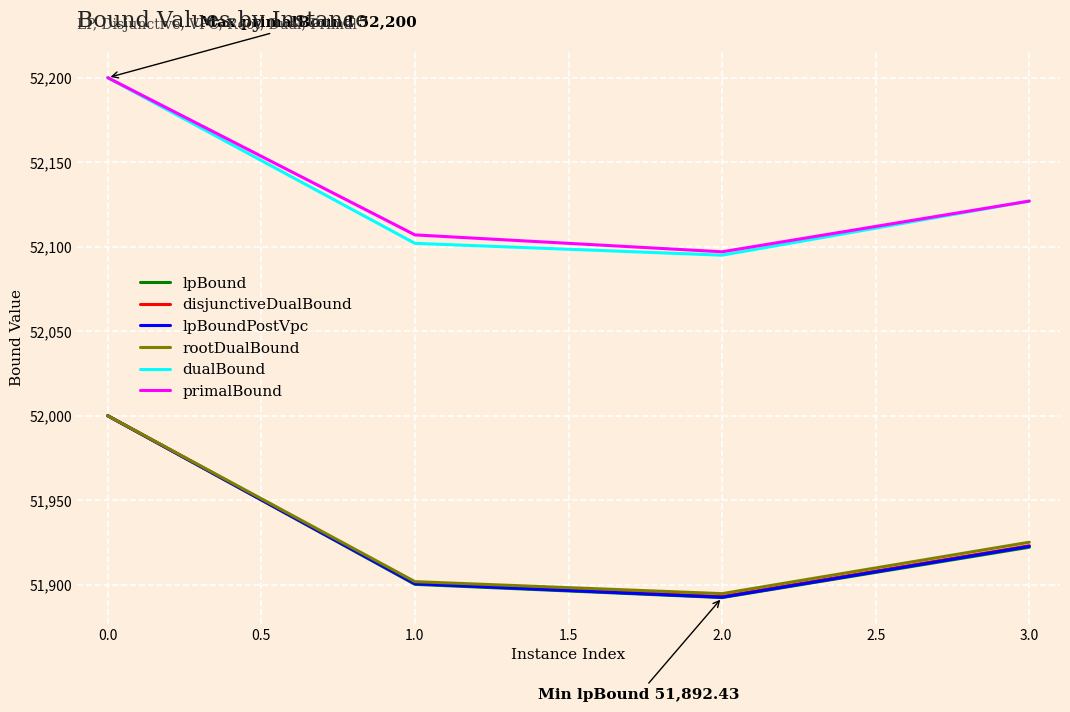

True or false: disjunctiveDualBound and primalBound intersect in this chart.

False